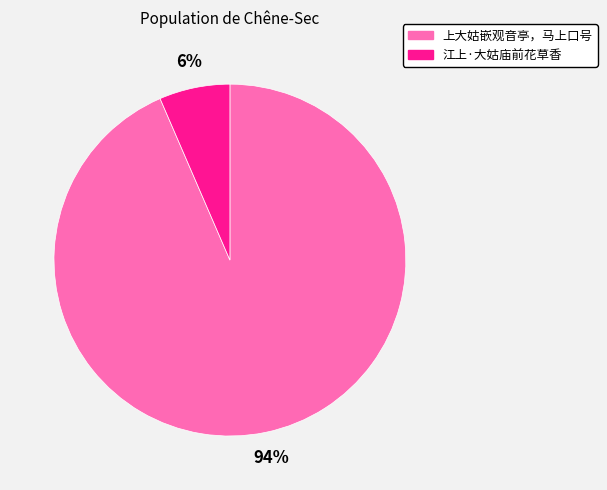

To the nearest percent, what is the average slice percentage?

50%